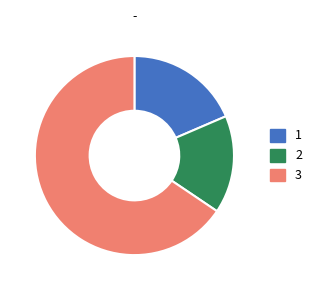

Between 1 and 3, which is larger?

3